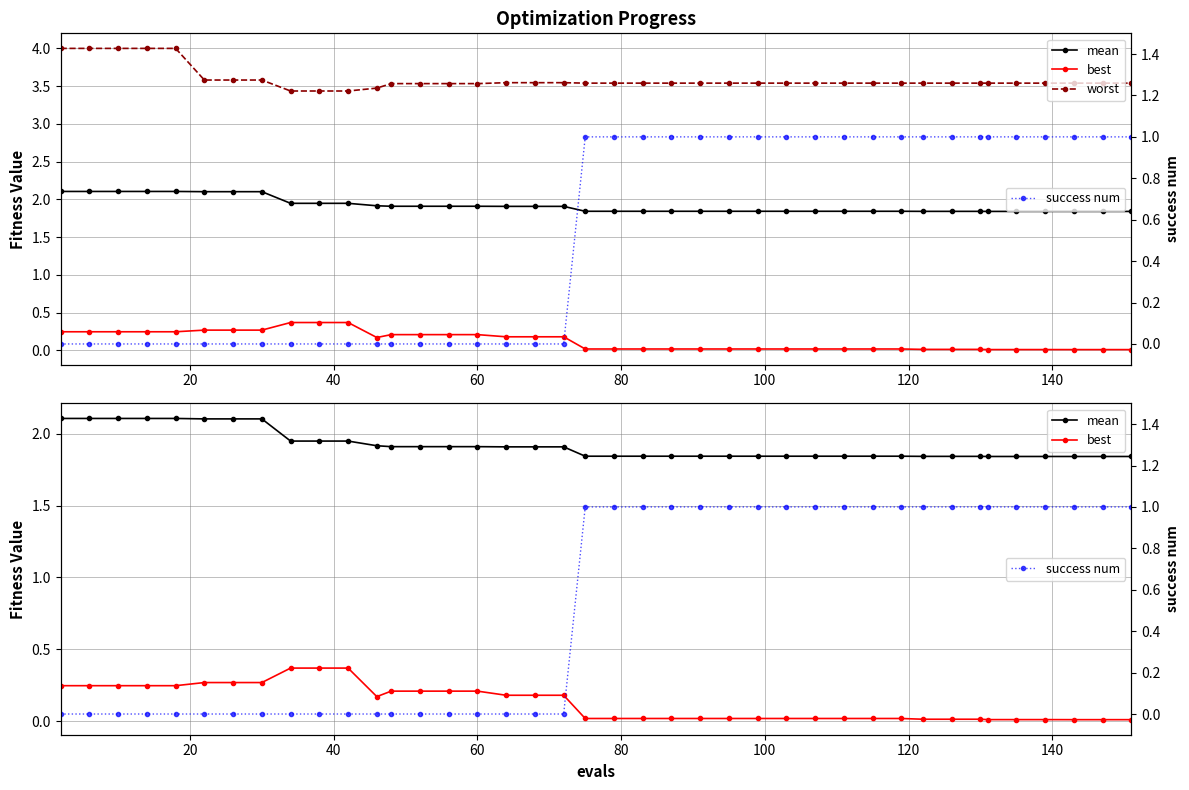

How many data points does each series have?

40